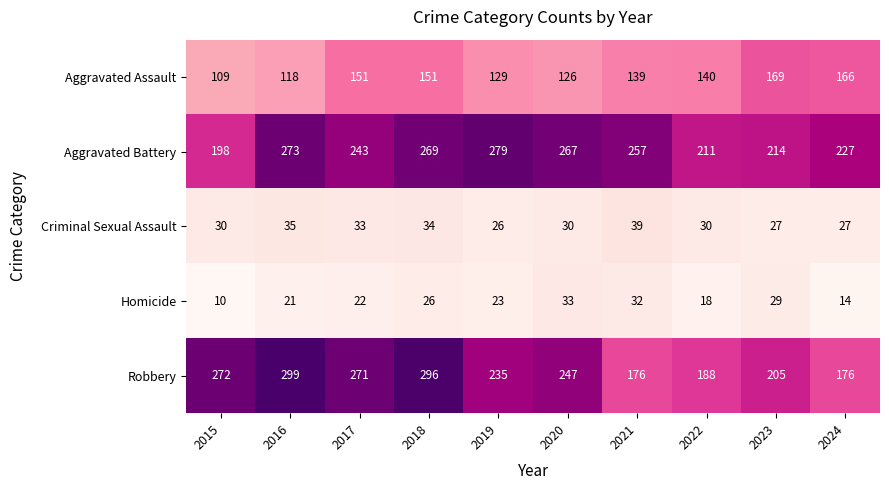

Rank the series at 2020 from highest to lowest value.

Aggravated Battery, Robbery, Aggravated Assault, Homicide, Criminal Sexual Assault